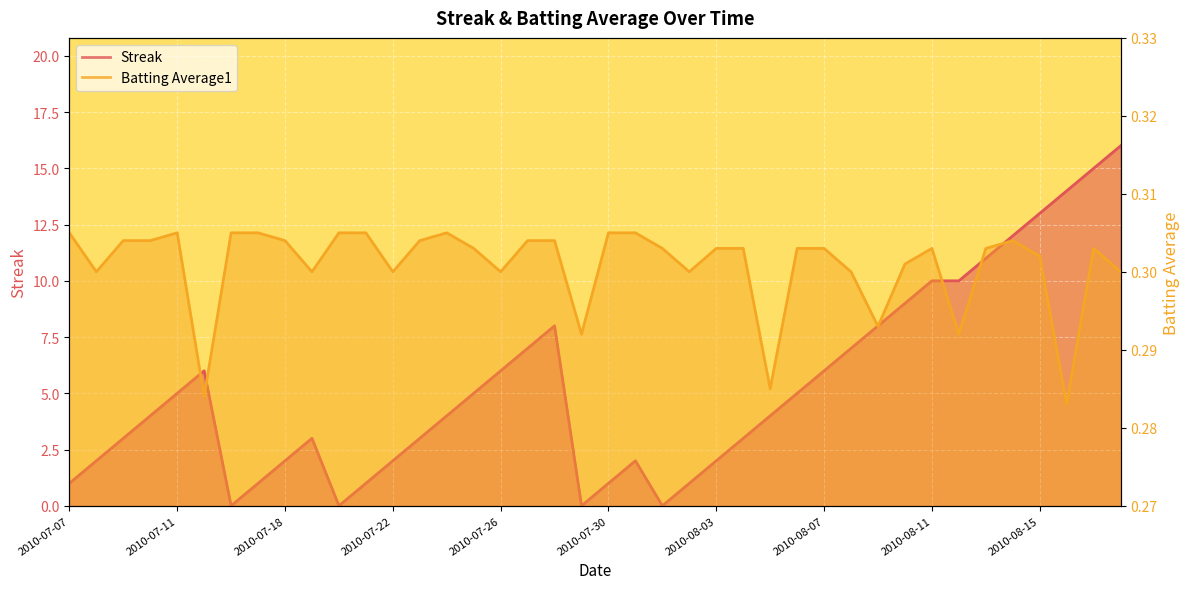

What is the difference between the Streak values at 2010-07-17 and 2010-07-26?

5.0